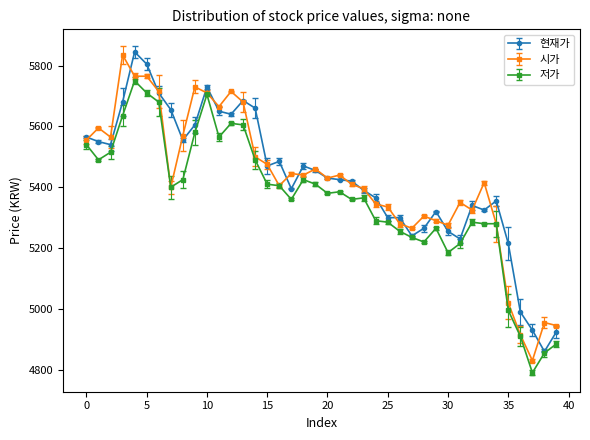

What is the value of the 저가 point at the 27th from the left?

5255